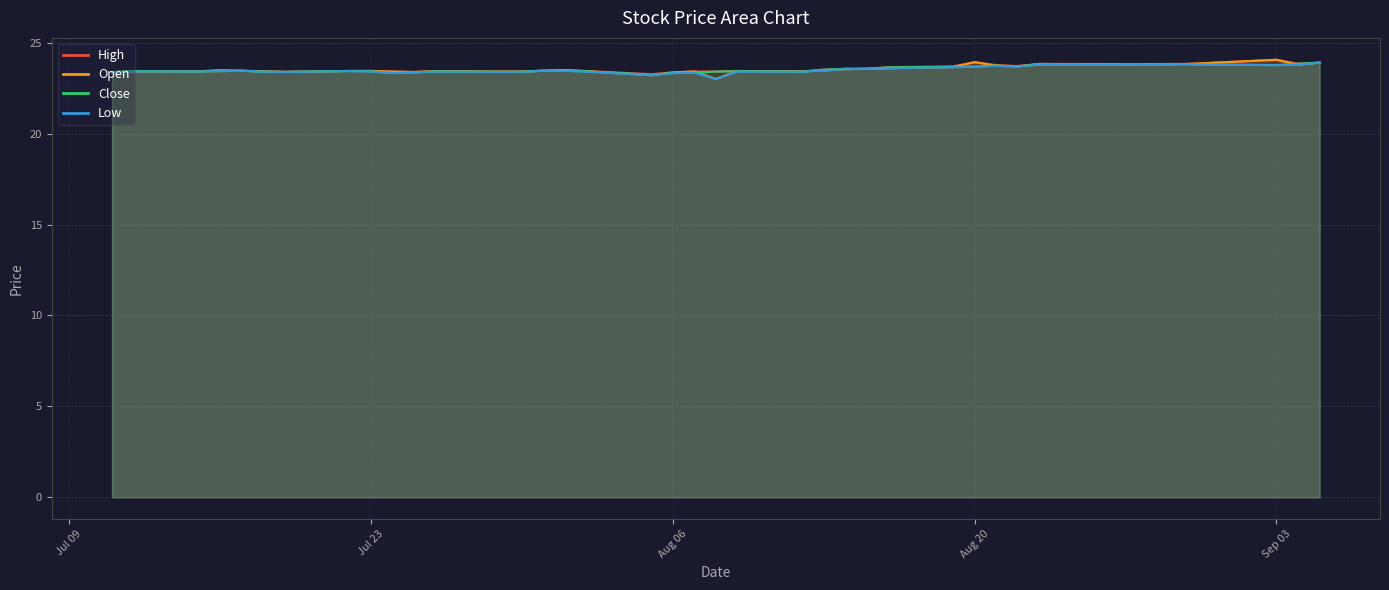

In Open, how many points are higher than both neighbors (excluding endpoints)?

9